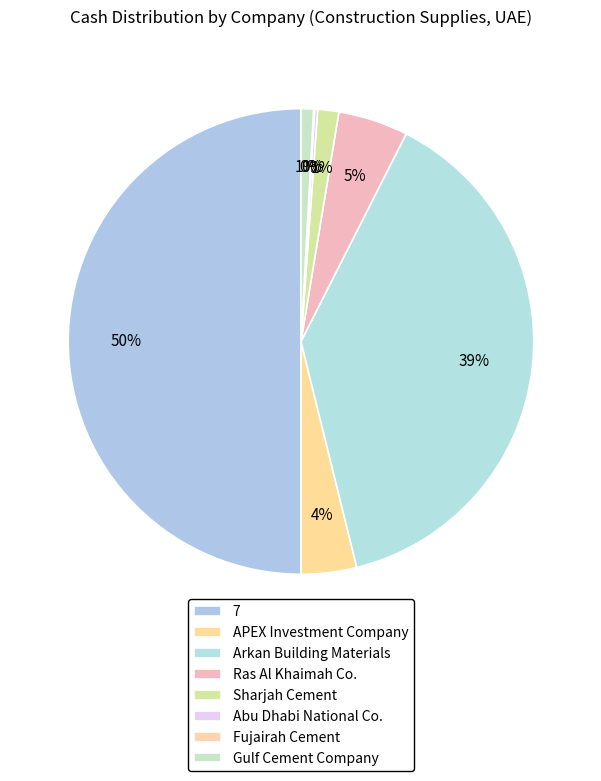

Between Sharjah Cement and 7, which is larger?

7